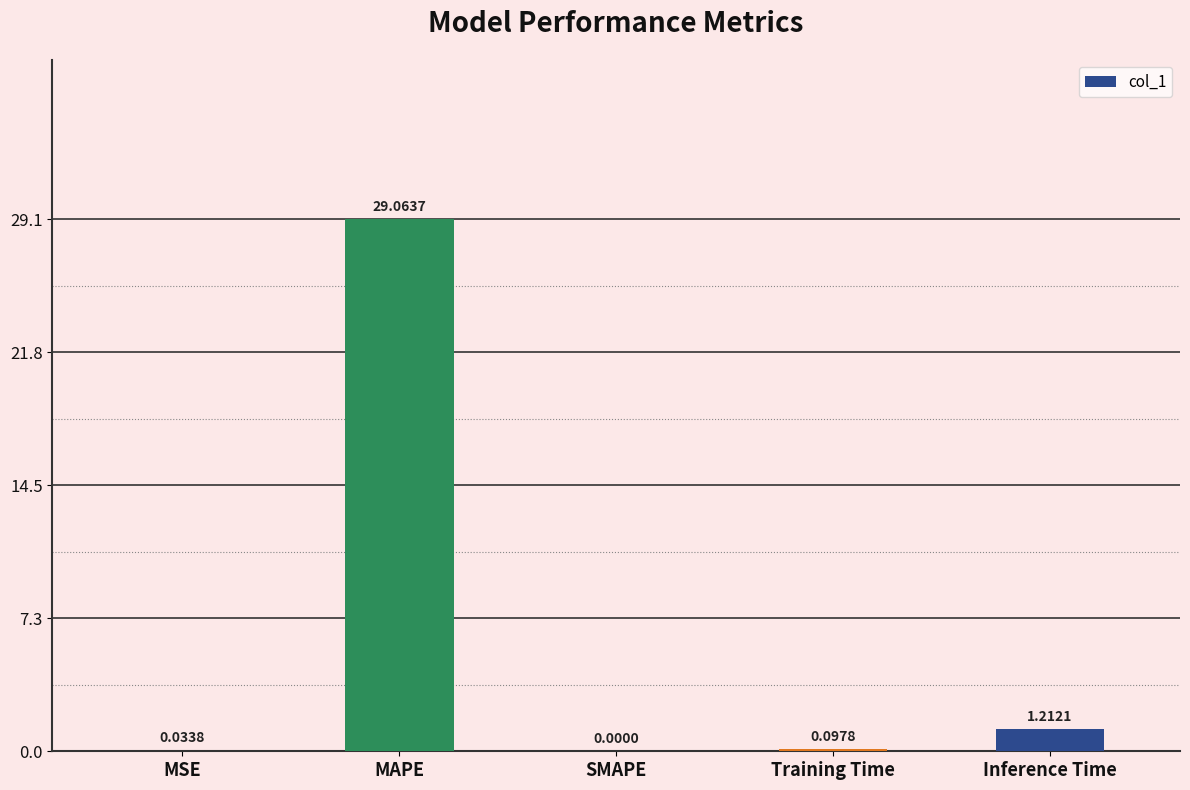

Which category has the highest value across all series?

MAPE